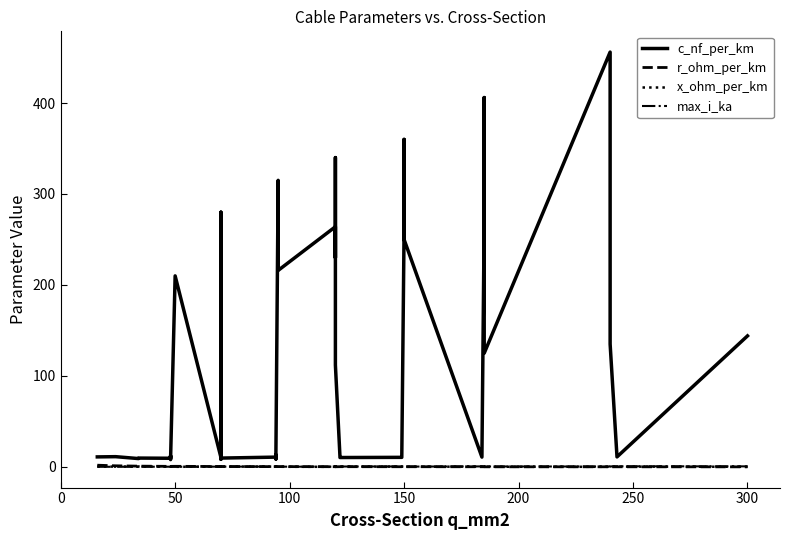

The c_nf_per_km series shows 81.7 at 34. True or false?

False